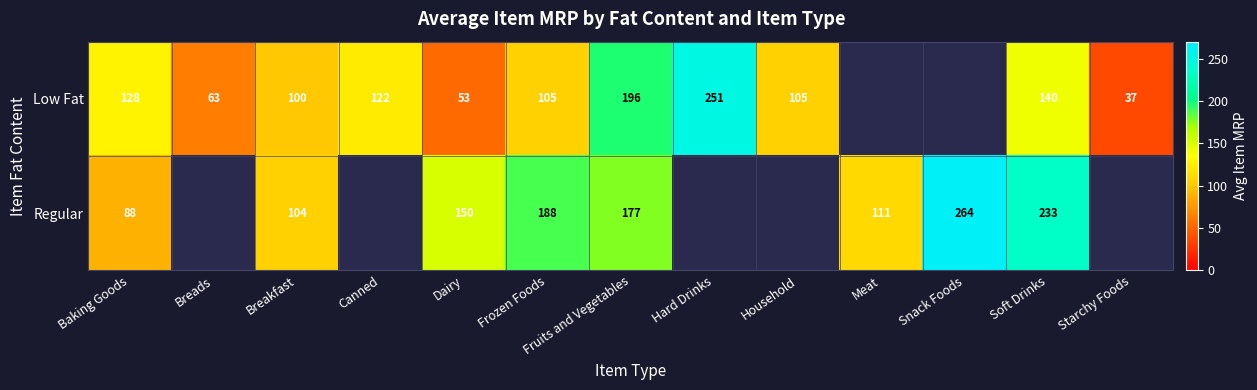

Is the value of Low Fat at Snack Foods greater than the value of Regular at Dairy?

No